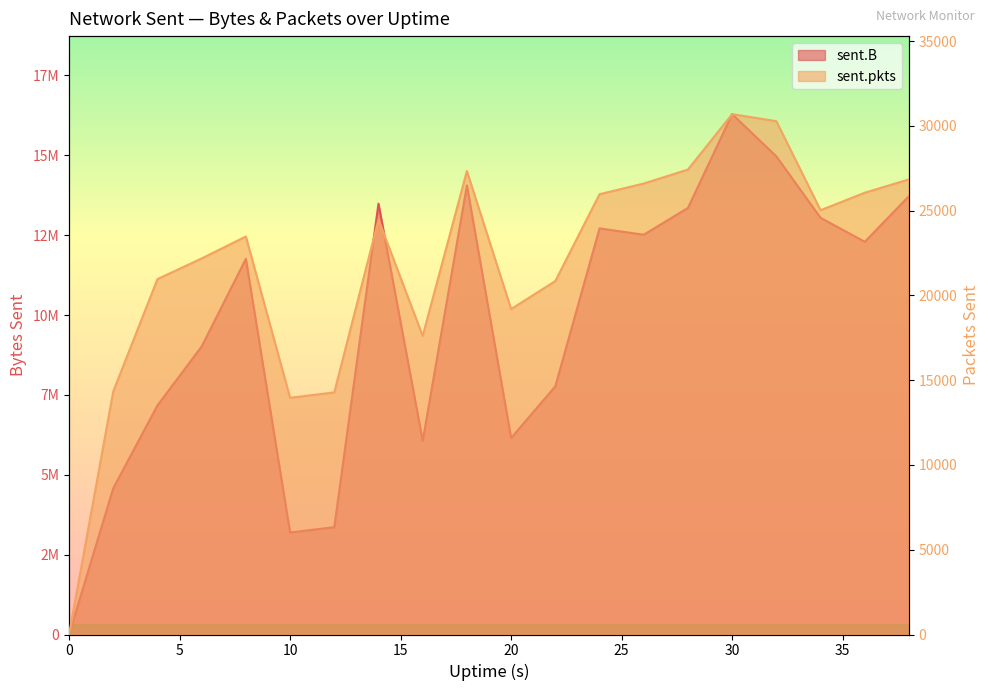

Which series has the largest total across all categories?

sent.B